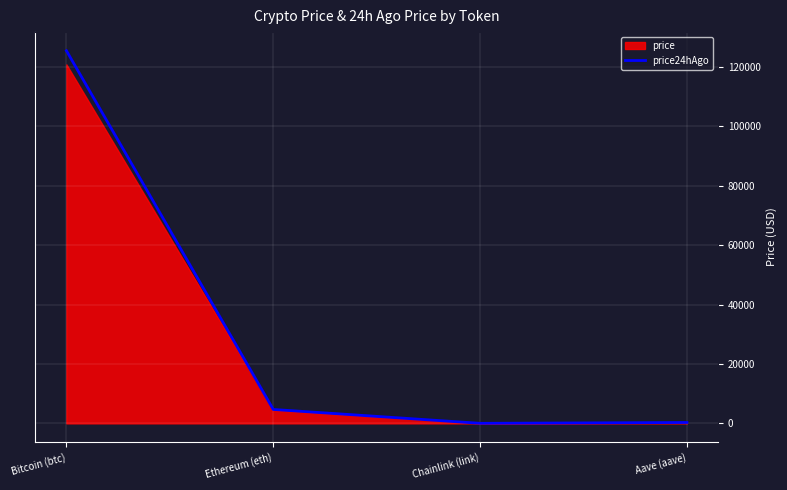

What is the value of the 2nd point from the left?

4683.9